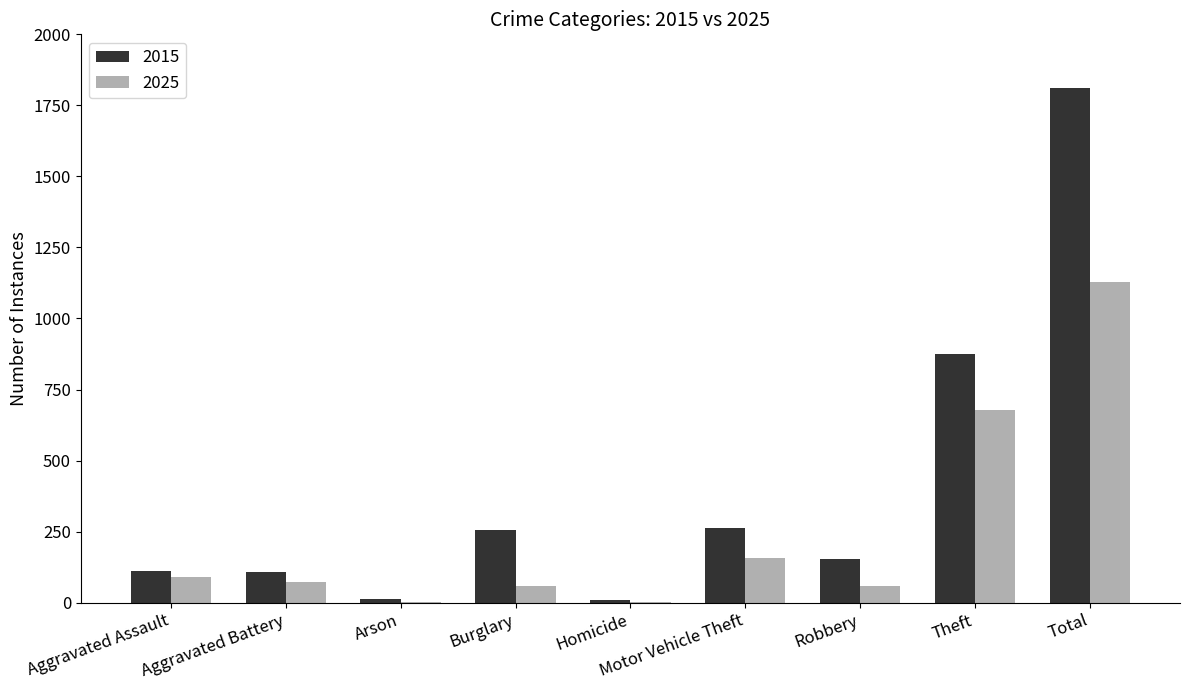

Is the value of 2025 at Burglary greater than the value of 2015 at Homicide?

Yes